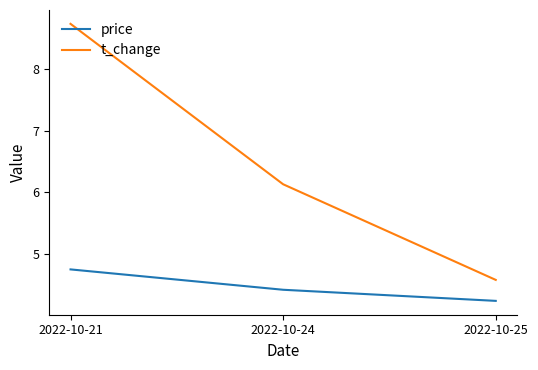

Which series has the widest spread of values?

t_change